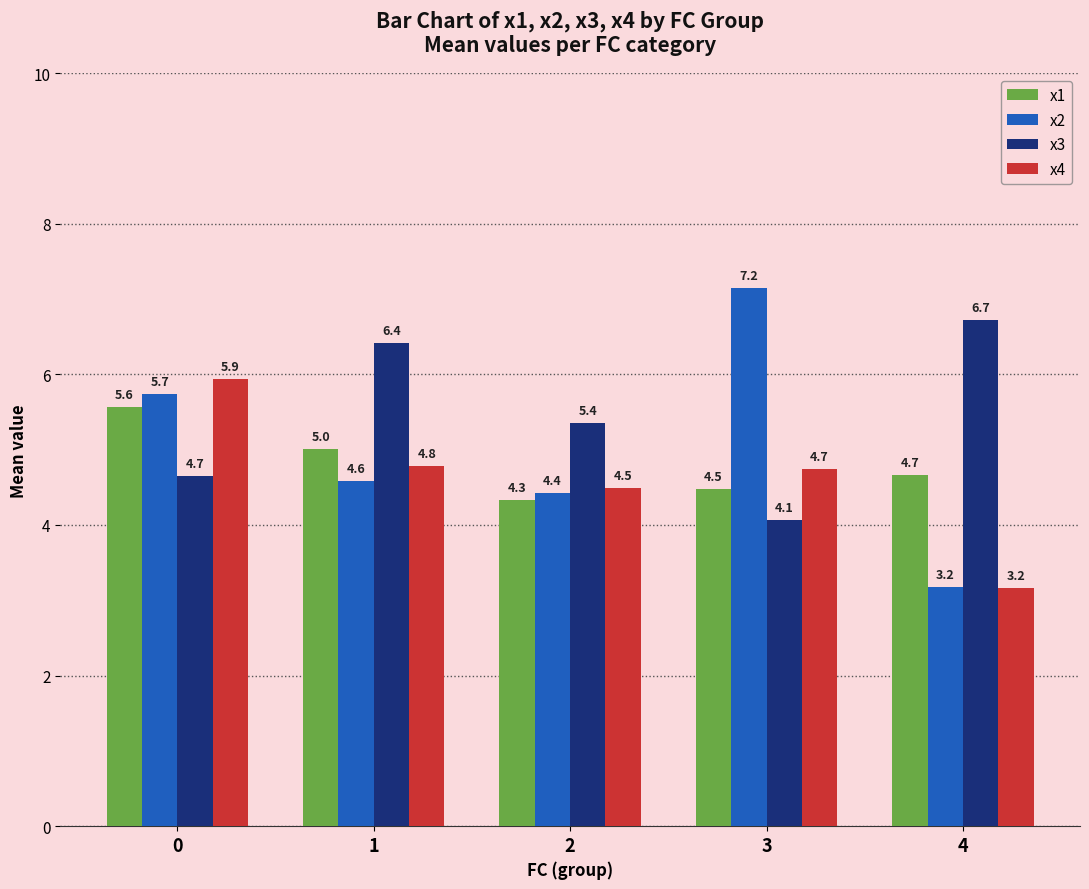

How many values in the x2 series are below 4?

1